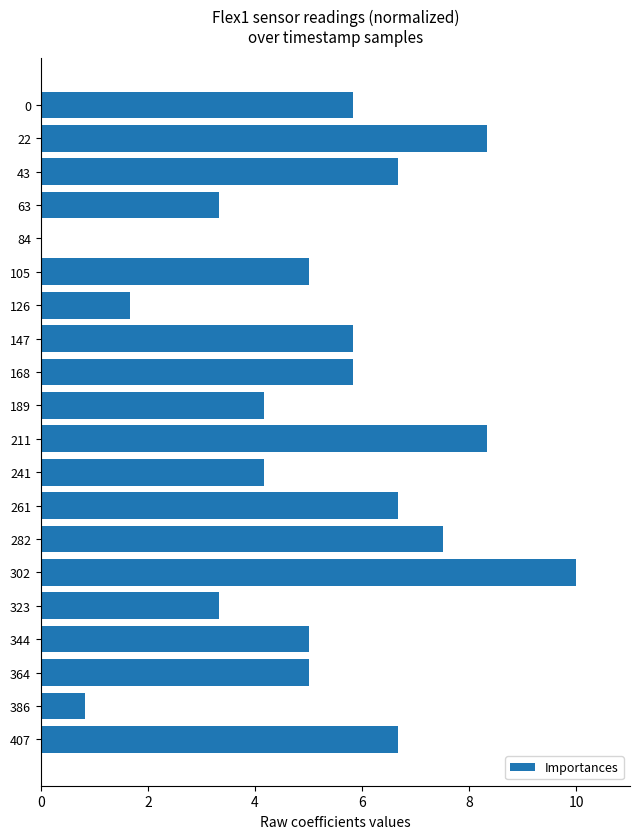

The chart shows a value of 3.3 at 63. True or false?

True